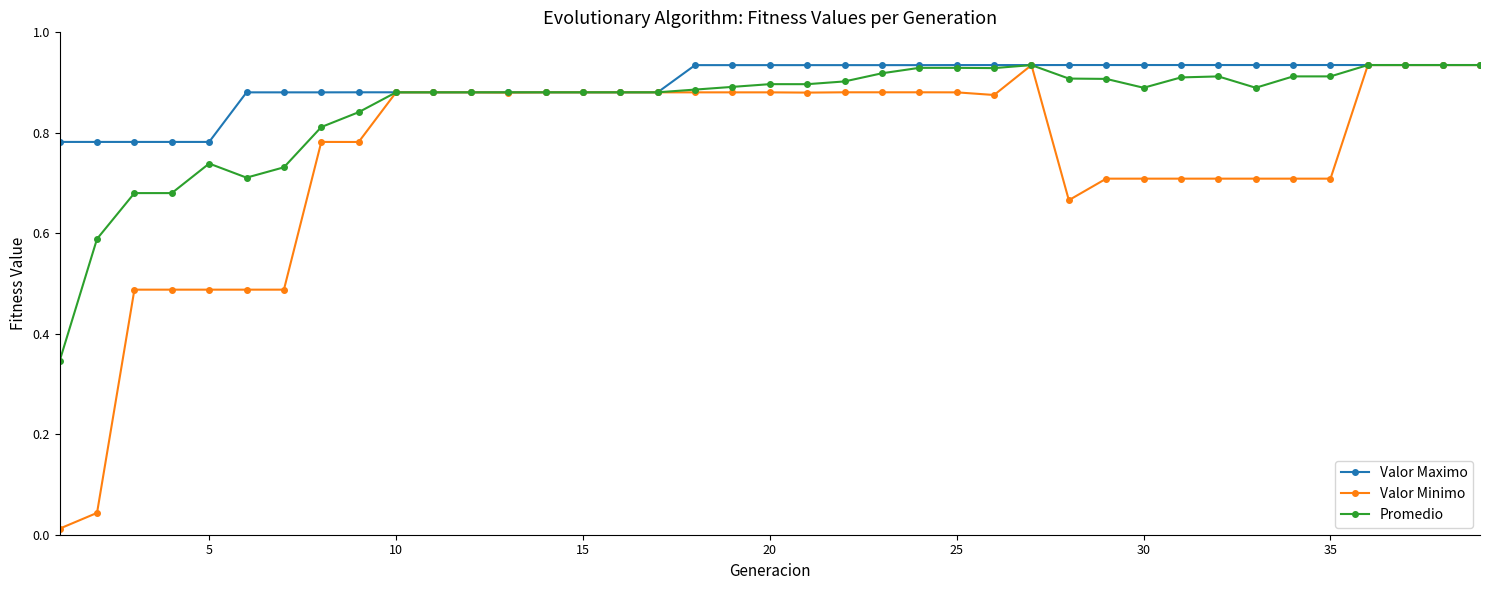

Which series has the largest range (max minus min)?

Valor Minimo